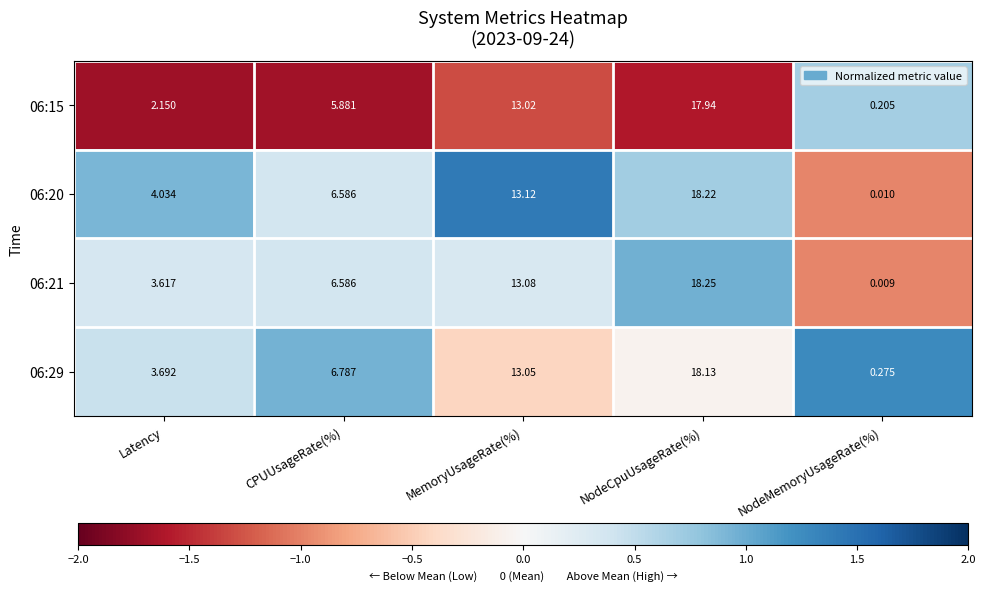

Is the value of 06:21 at NodeCpuUsageRate(%) greater than the value of 06:15 at NodeCpuUsageRate(%)?

Yes